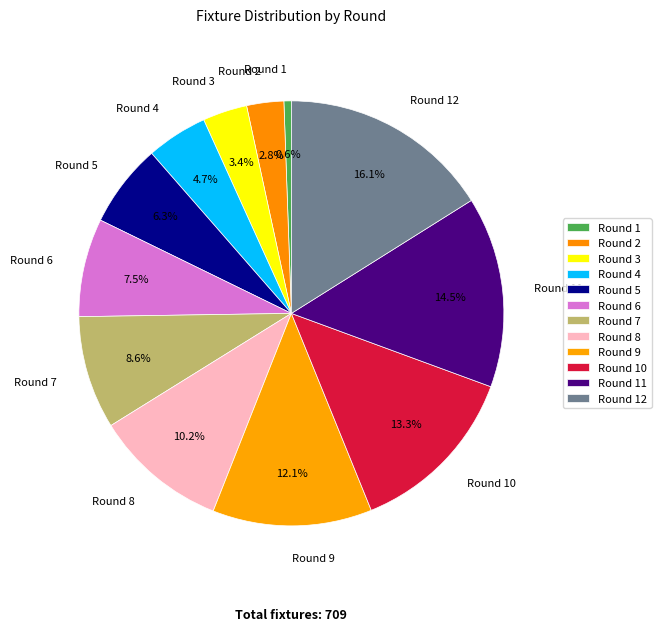

Count the number of slices in the pie.

12